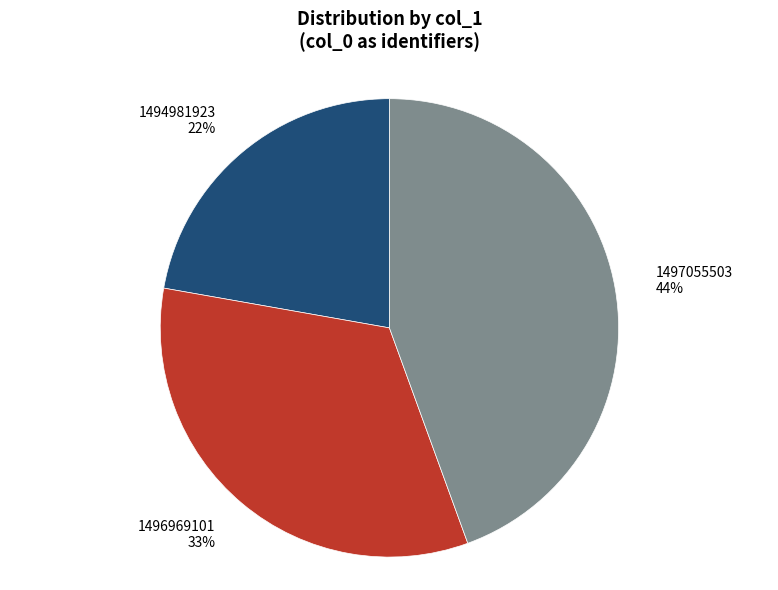

What is the largest slice in the pie chart?

1497055503